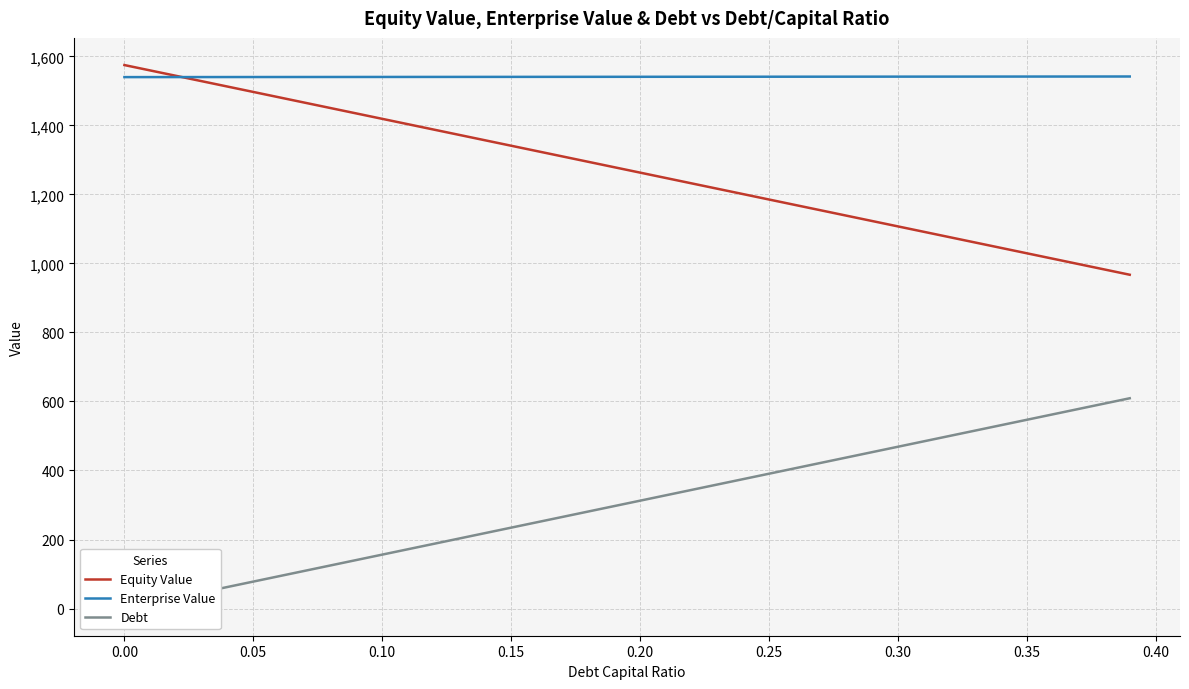

What is the difference between the maximum and second lowest values in the Enterprise Value series?

1.7